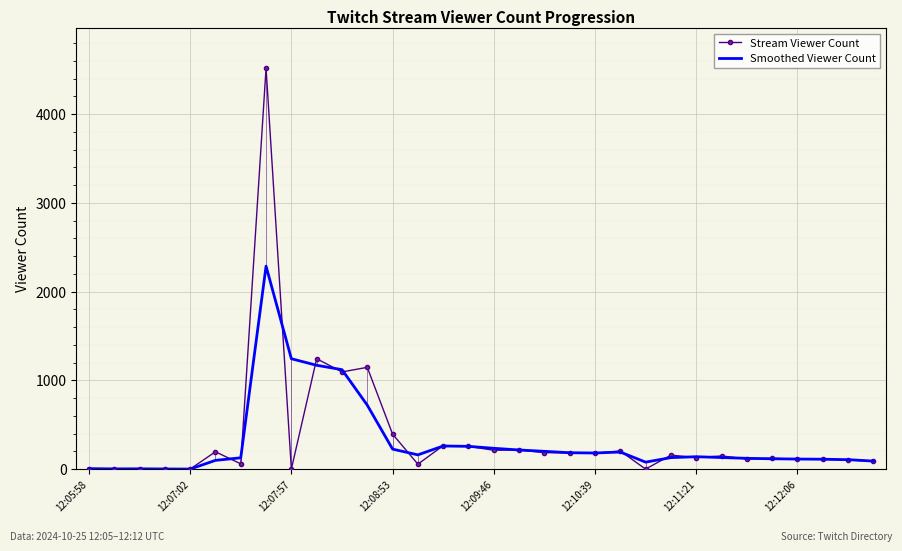

What is the total value across all series at 11?

1868